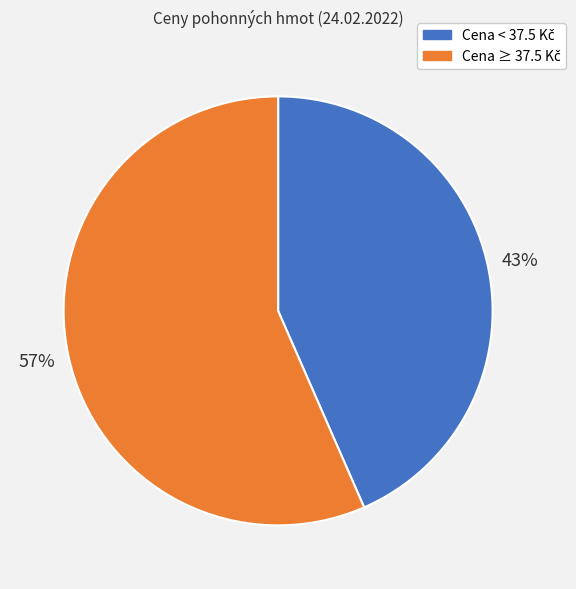

Is there any slice that represents more than half of the pie?

Yes